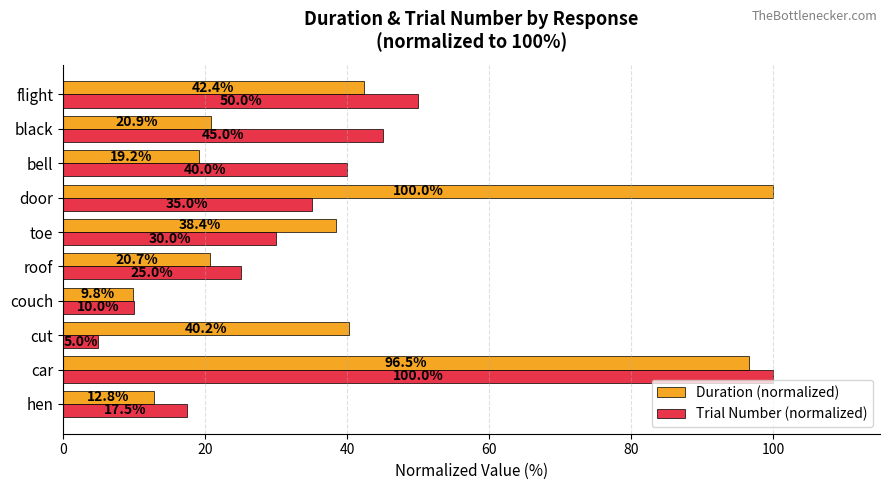

What is the highest value of the Duration (normalized) series?

100.0